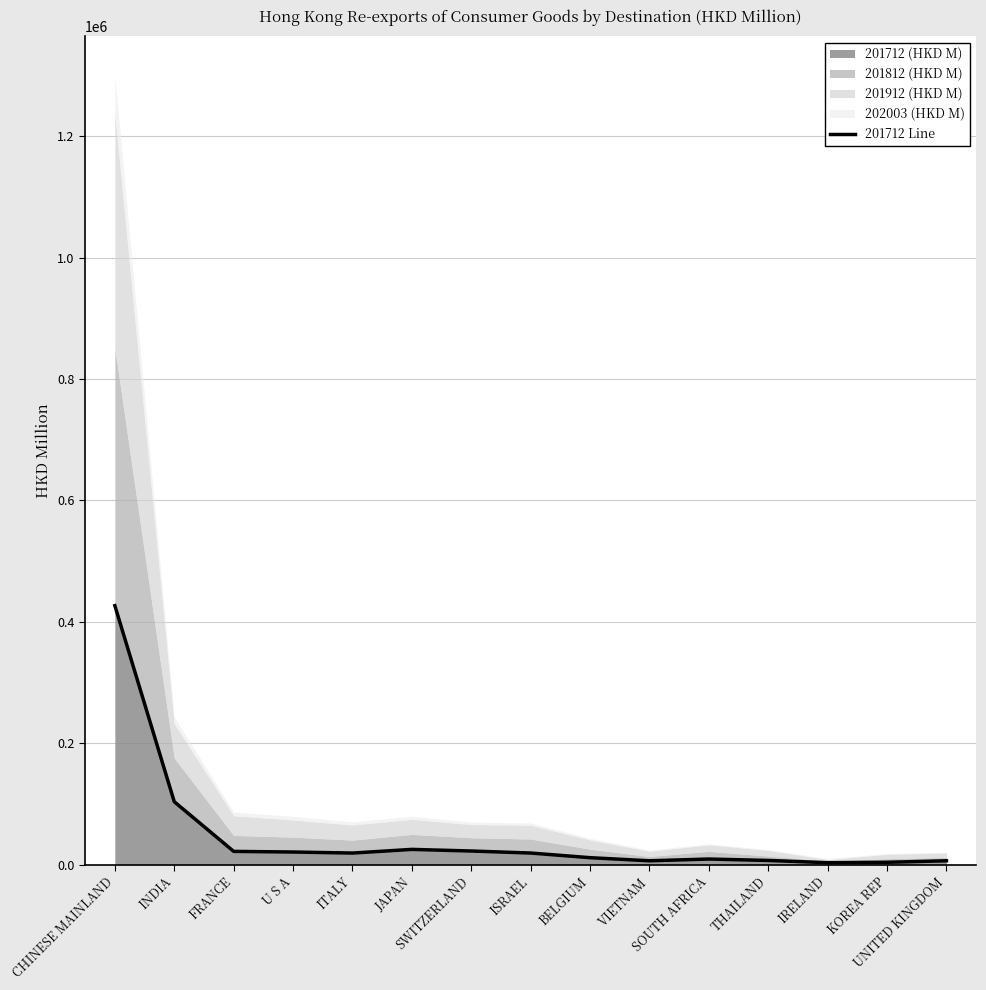

Reading left to right, extract all data points from this chart.

426659.4	103799.6	21993.2	20947.0	19243.4	25271.0	22596.8	19269.1	11608.6	6505.7	9393.8	7060.6	3377.3	4027.3	6519.1